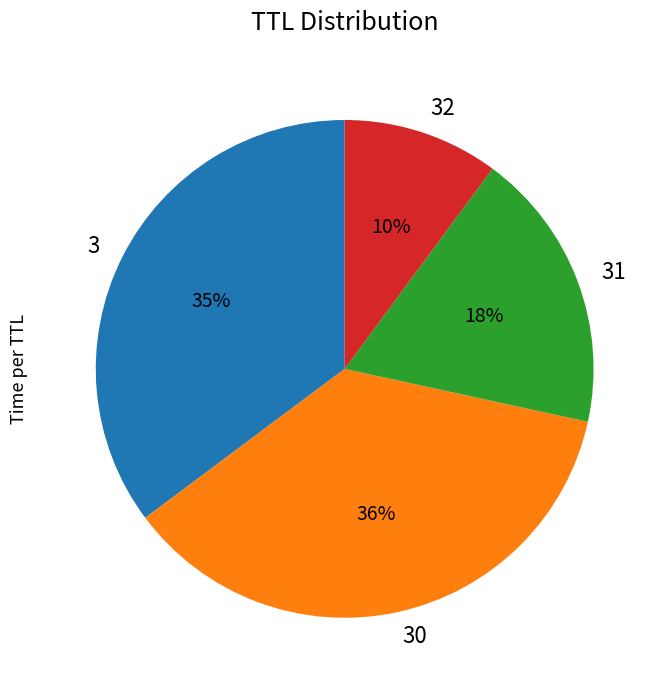

Do 32 and 3 together represent more than half of the pie?

No